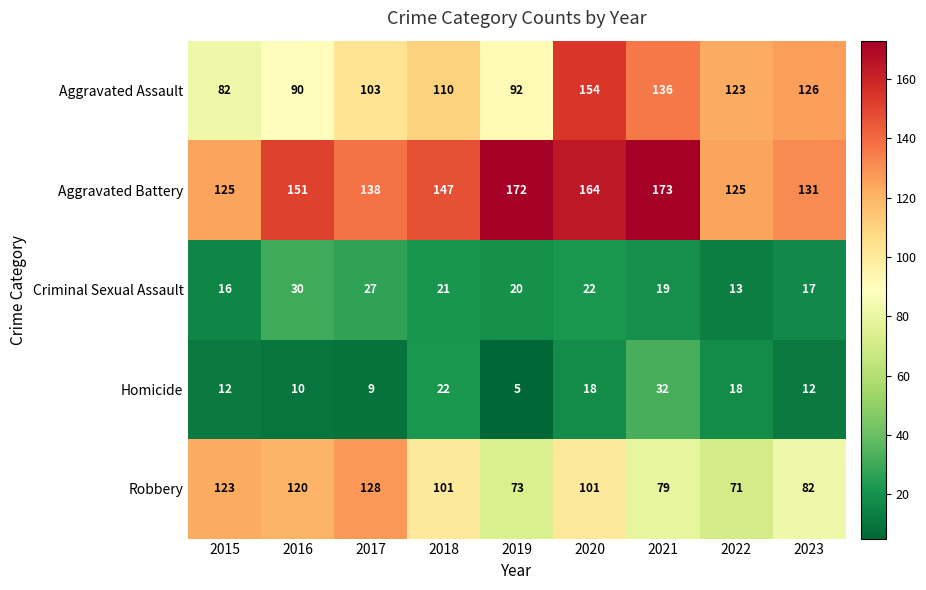

True or false: Criminal Sexual Assault has a value of 30 at 2016.

True